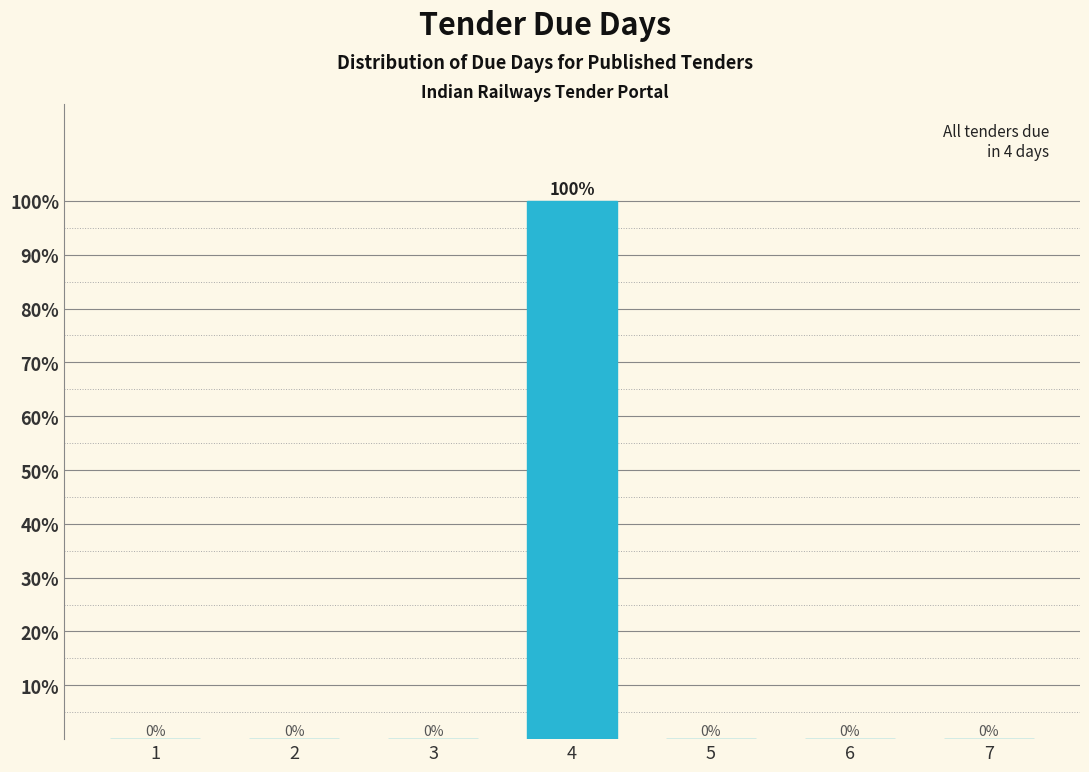

Reading left to right, transcribe all the data shown in this chart.

1=0	2=0	3=0	4=100	5=0	6=0	7=0